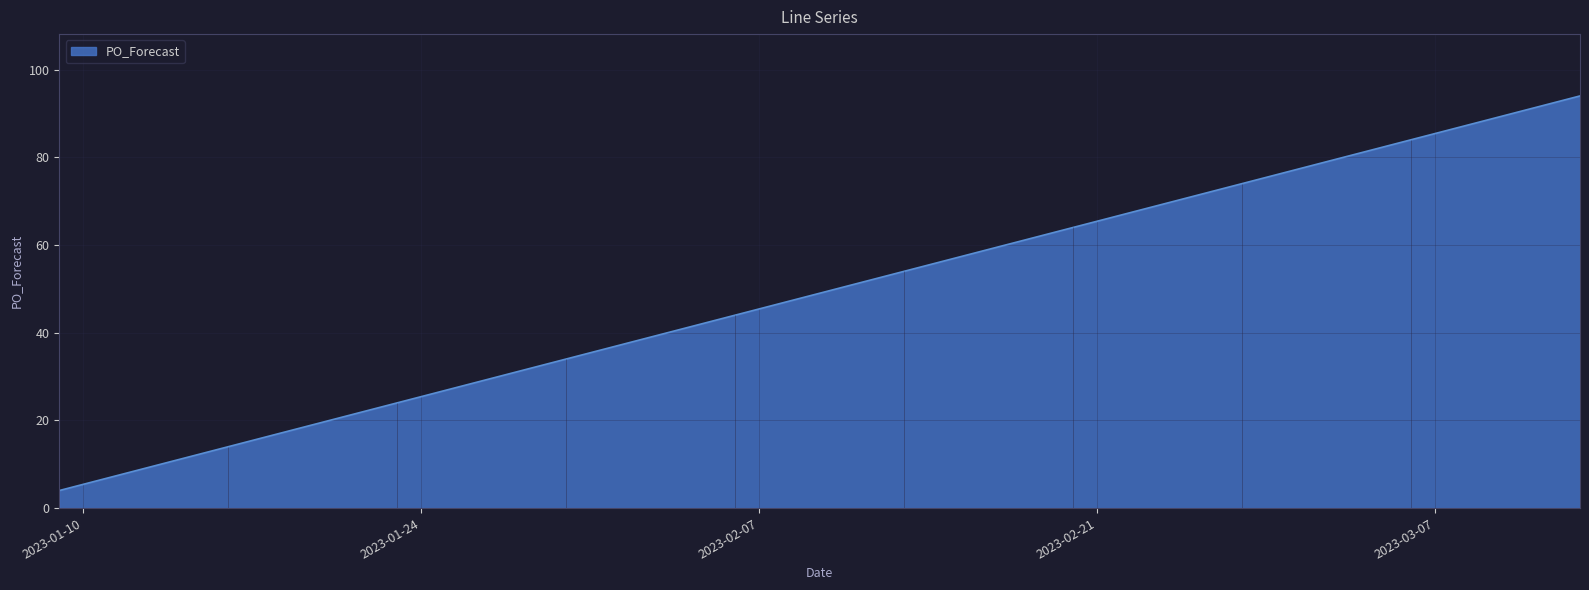

Which label corresponds to the largest value in the chart?

2023-03-13